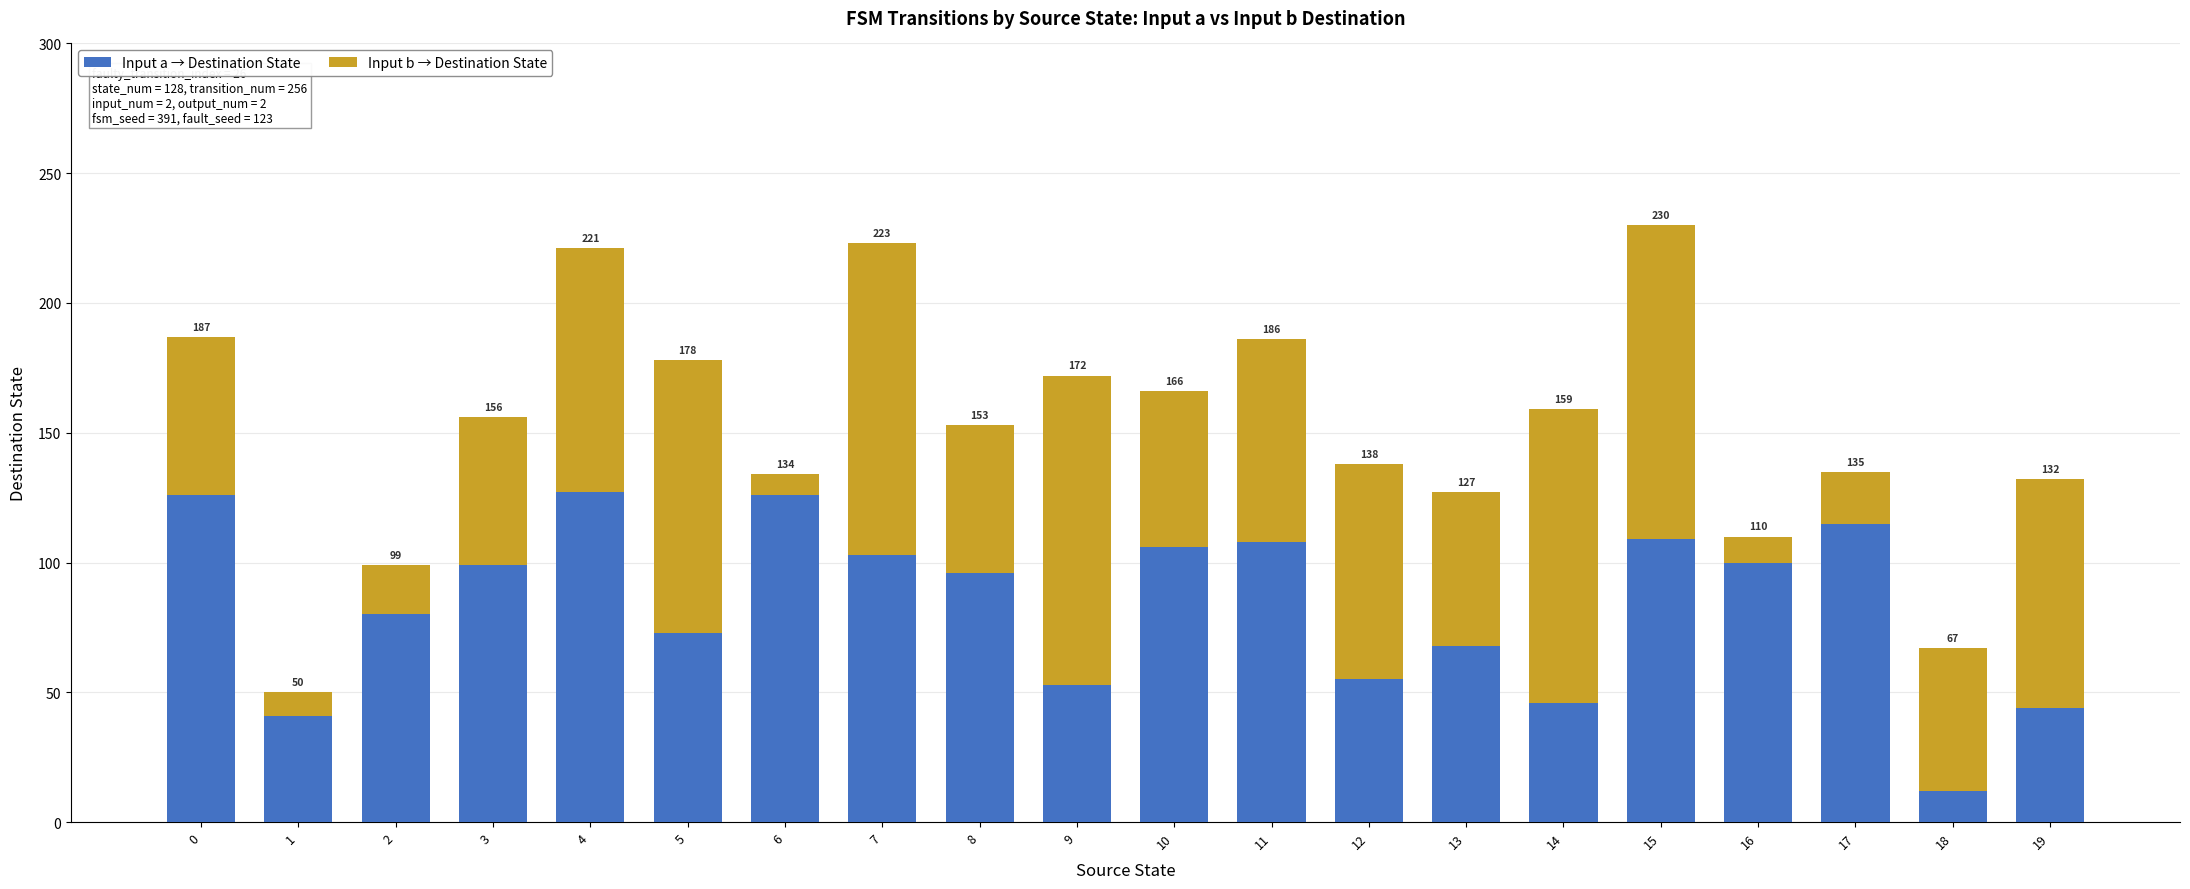

At which label is Input a → Destination State closest to 69?

13